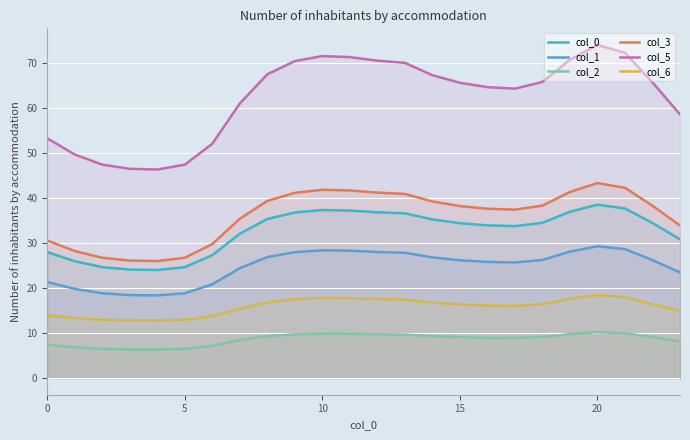

True or false: col_3 and col_0 intersect in this chart.

False